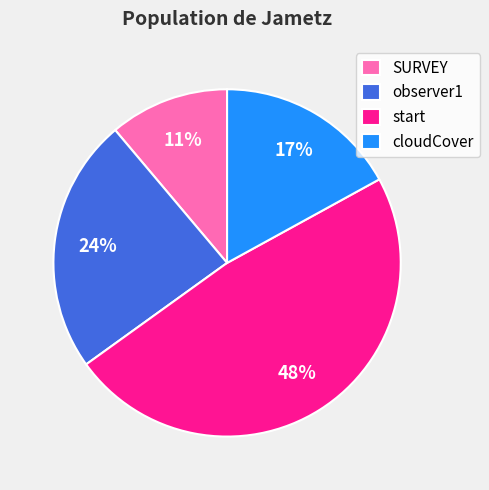

Is the sum of observer1 and SURVEY greater than half?

No